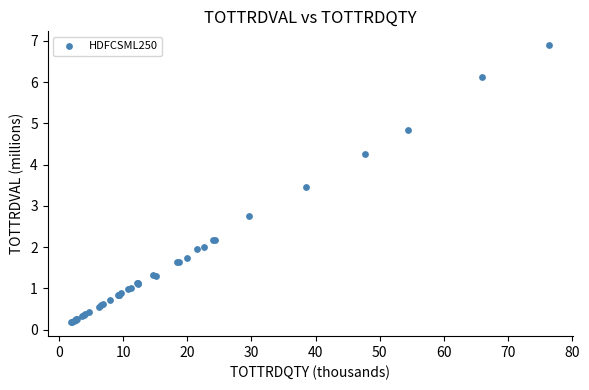

What Y value in the scatter plot is closest to 3?

2.8